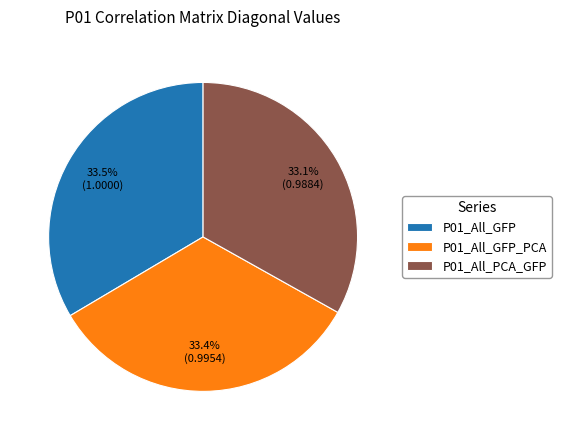

What percentage is the P01_All_GFP_PCA slice, to the nearest percent?

33%